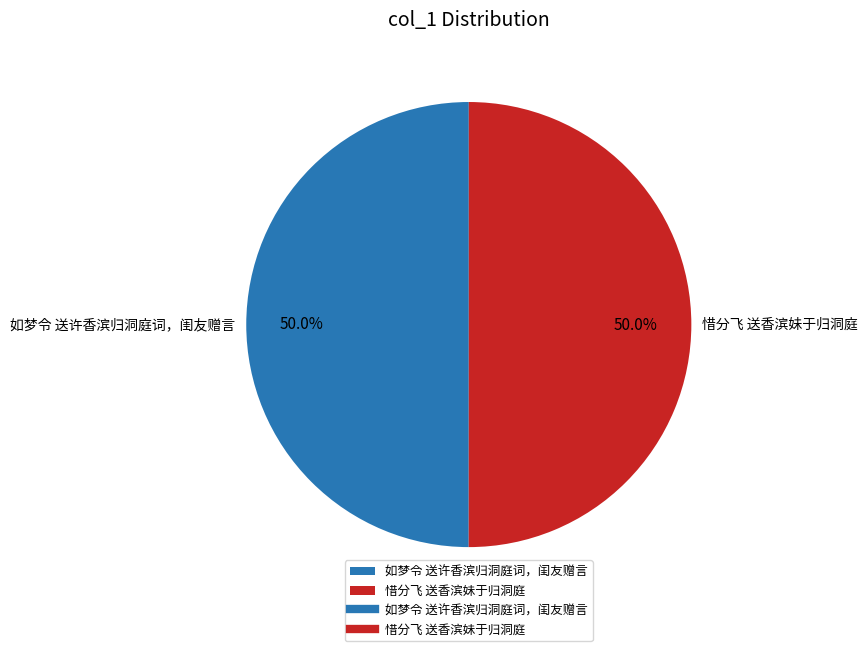

The 惜分飞 送香滨妹于归洞庭 slice represents 37% of the pie. True or false?

False